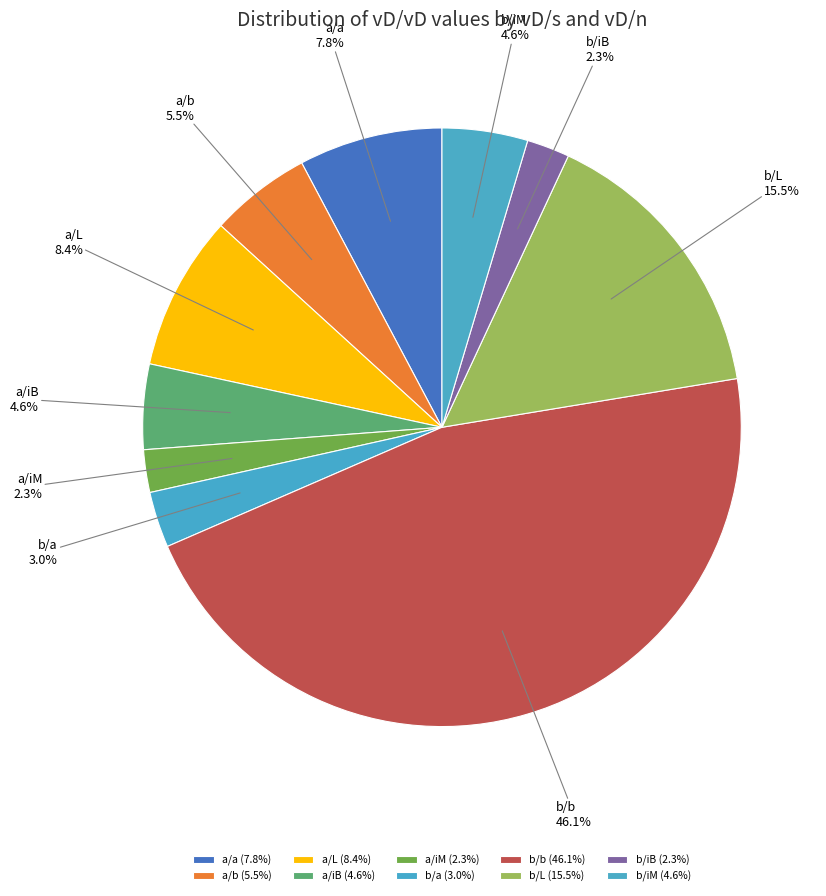

Count the number of slices in the pie.

10